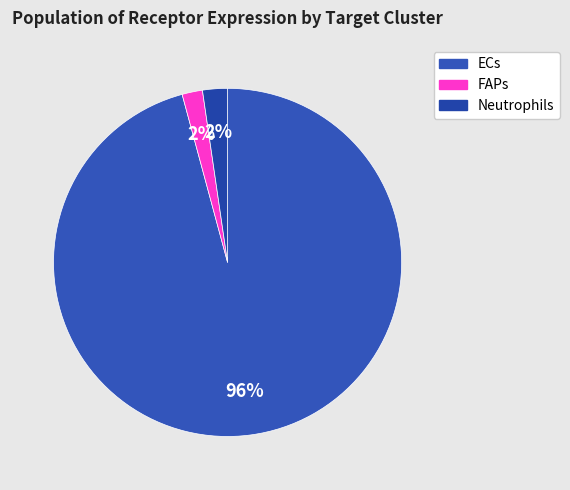

Count the number of slices in the pie.

3